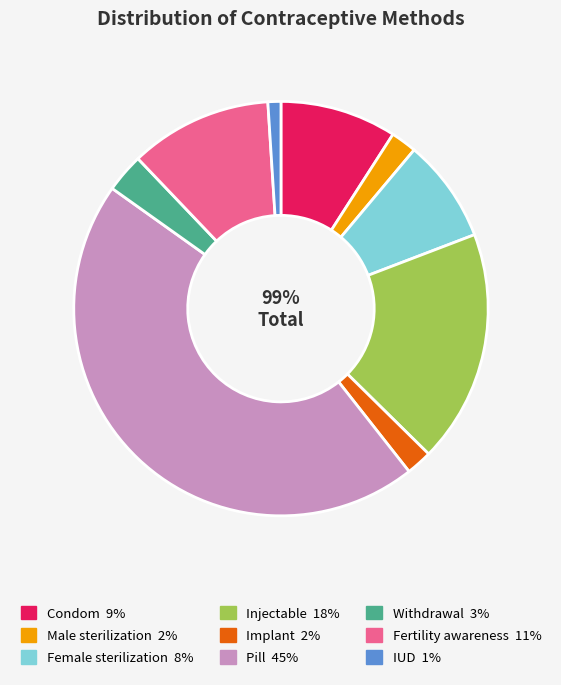

What is the smallest slice in the pie chart?

IUD